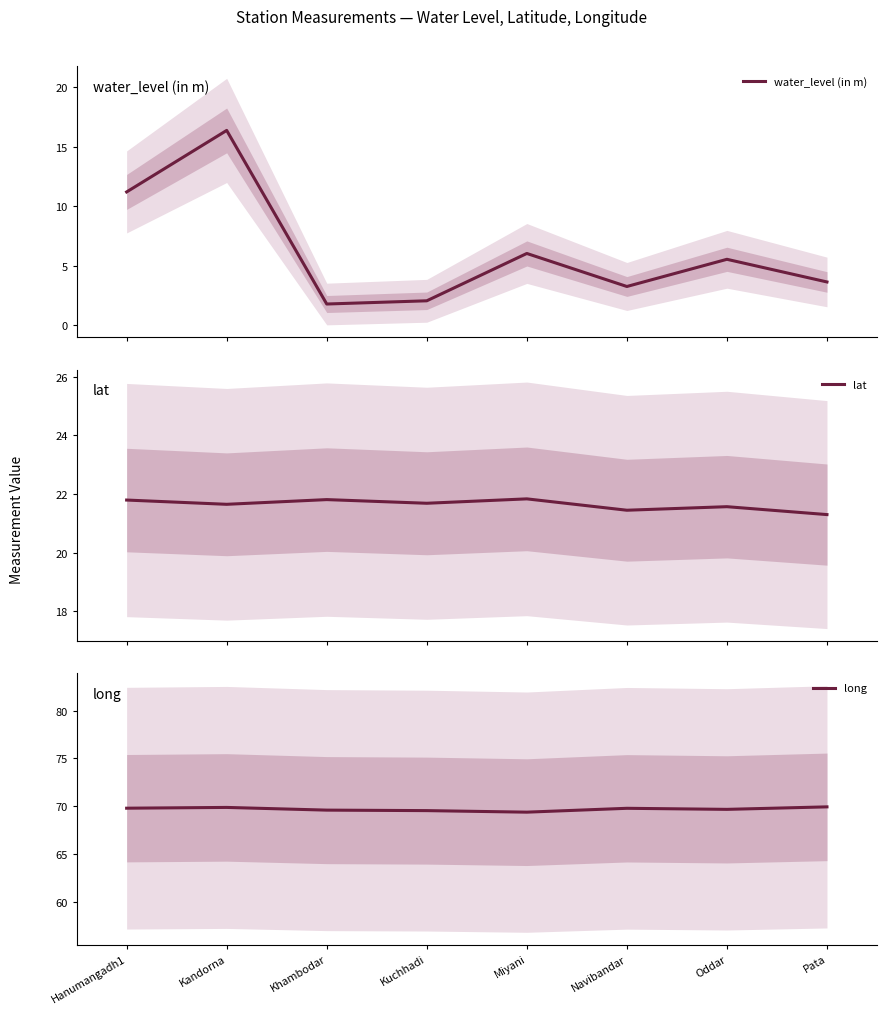

Rank the series at Kandorna from lowest to highest value.

water_level (in m), lat, long